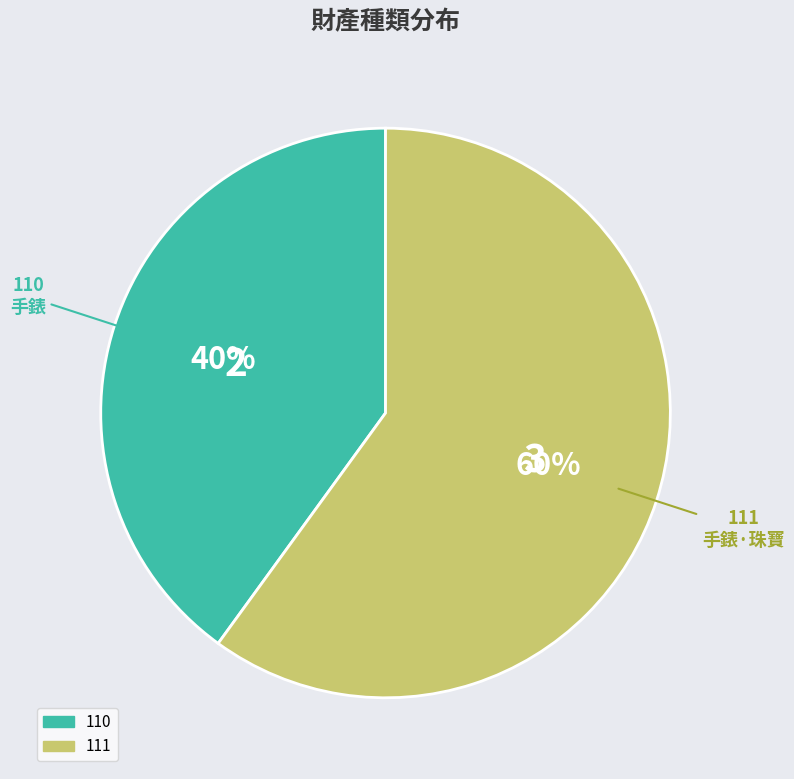

To the nearest percent, what percentage of the pie is 110?

40%